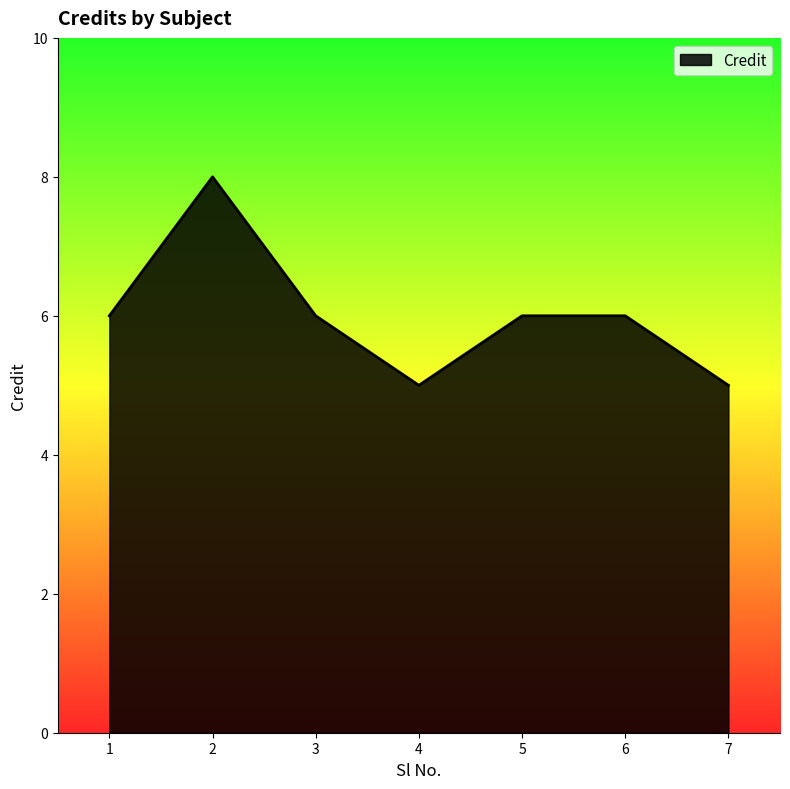

What is the minimum value shown in the chart?

5